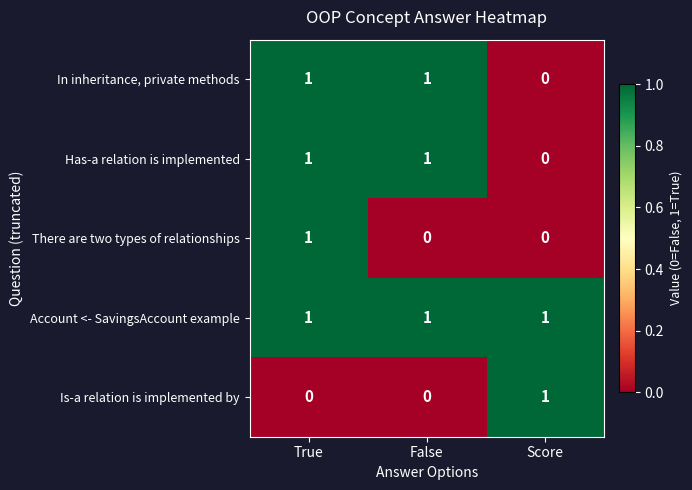

The value of In inheritance, private methods at False is 1. True or false?

True